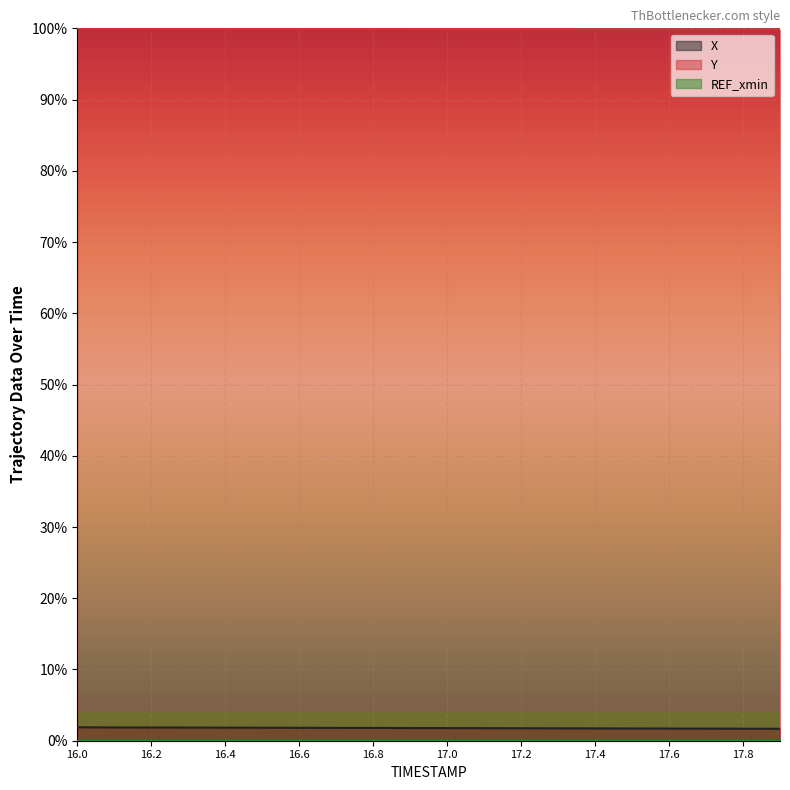

What is the total value across all series at 16.4?

1.0